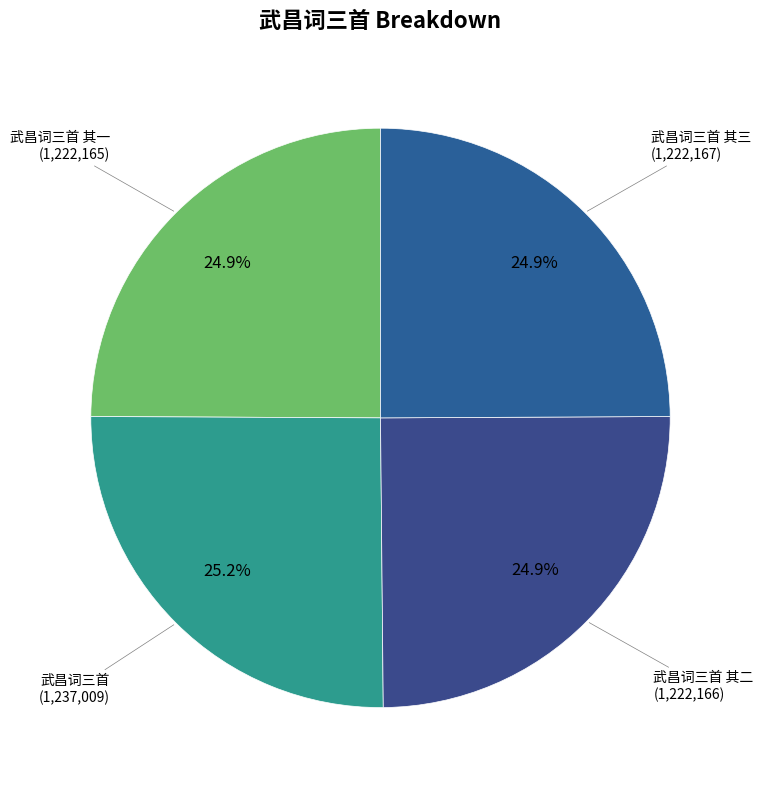

How many slices are in this pie chart?

4